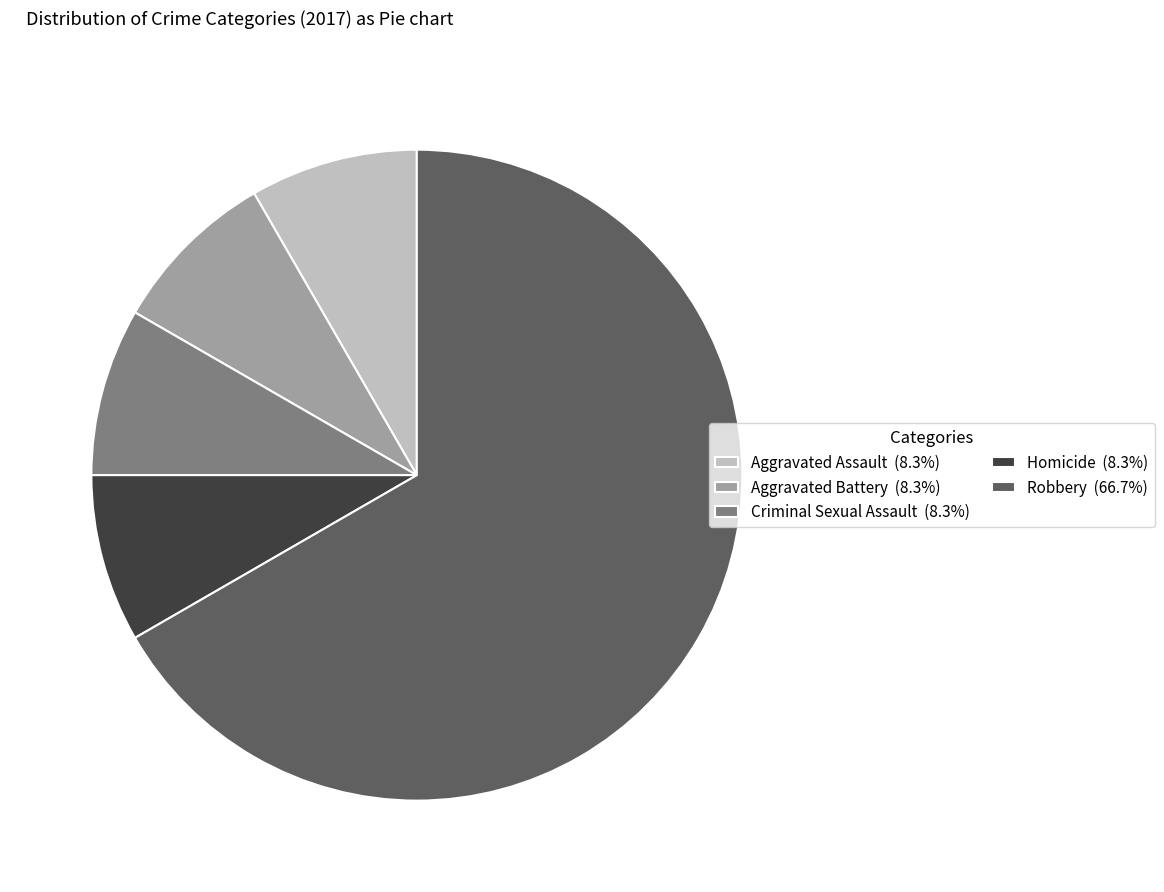

Approximately how many times larger is the value at Aggravated Assault (8.3%) compared to Homicide (8.3%)?

1.0